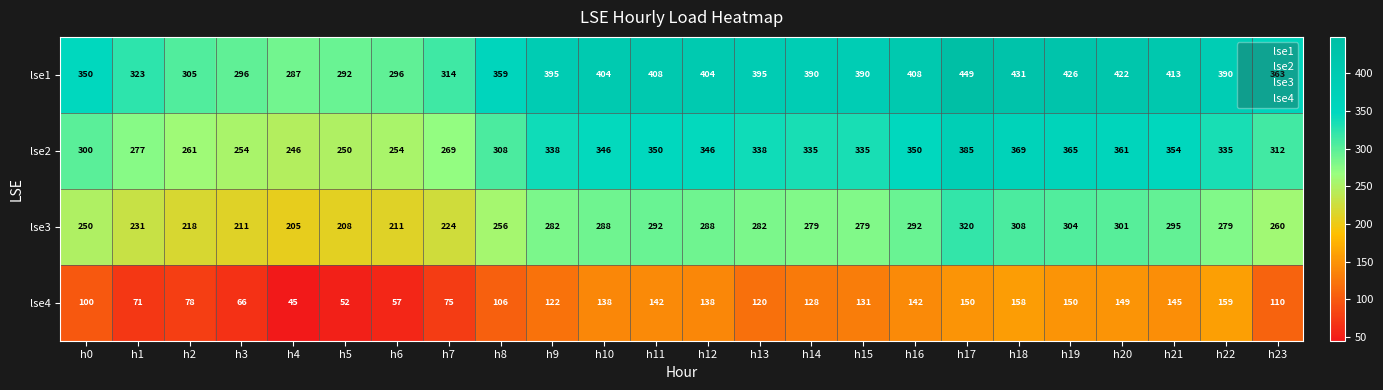

What is the greatest value displayed?

449